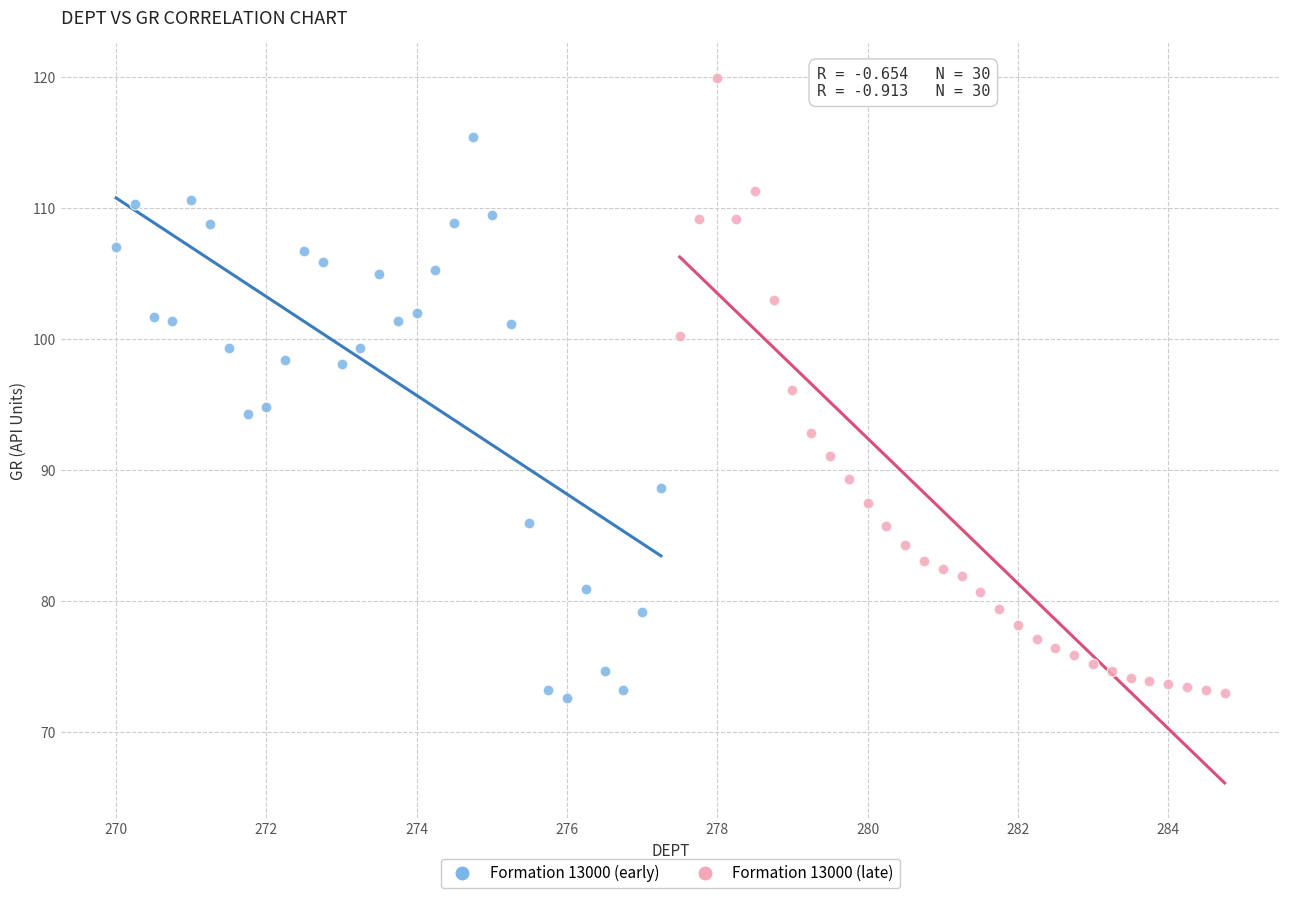

Which series has the largest Y range (max minus min)?

Formation 13000 (late)